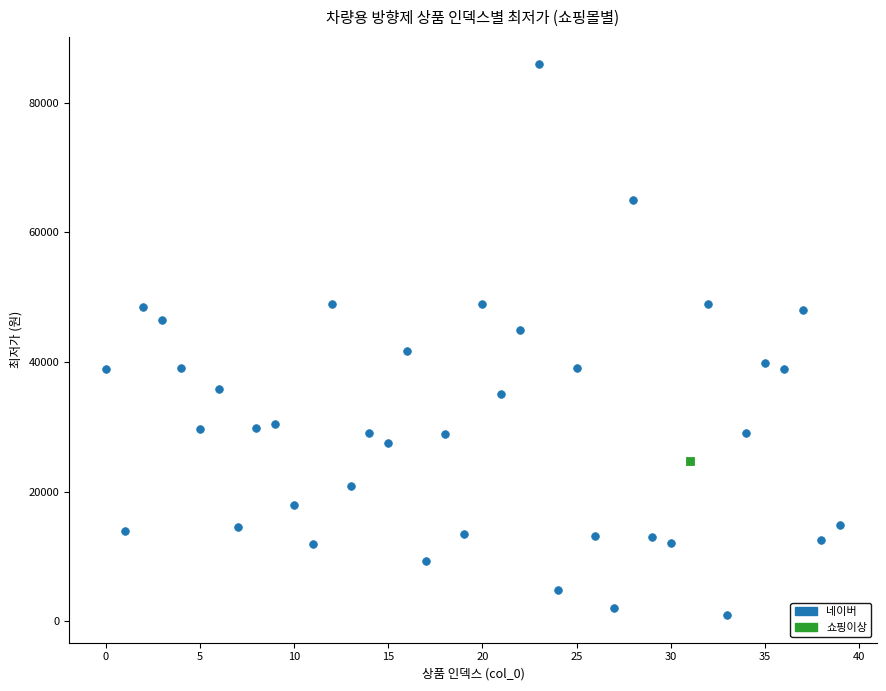

What are all the series names shown in the legend?

네이버, 쇼핑이상